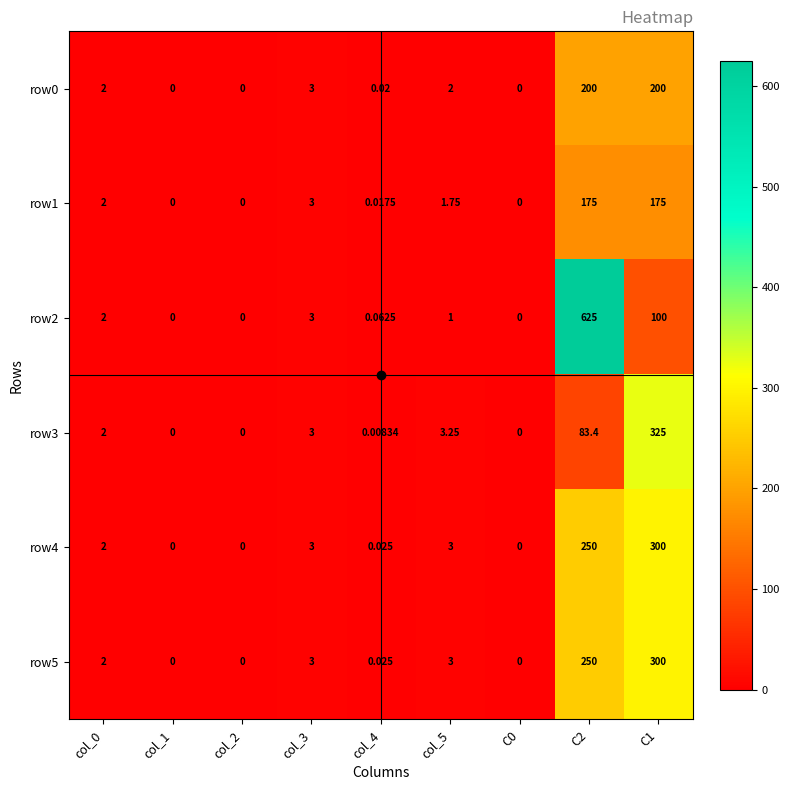

Is the value of row2 at C2 greater than the value of row0 at col_1?

Yes